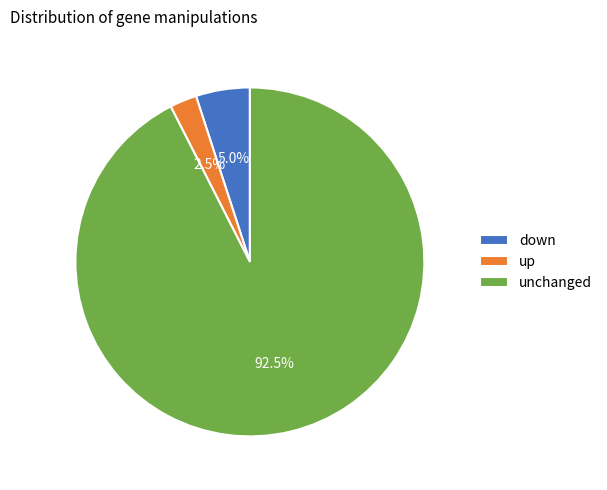

To the nearest percent, what percentage of the pie is down?

5%